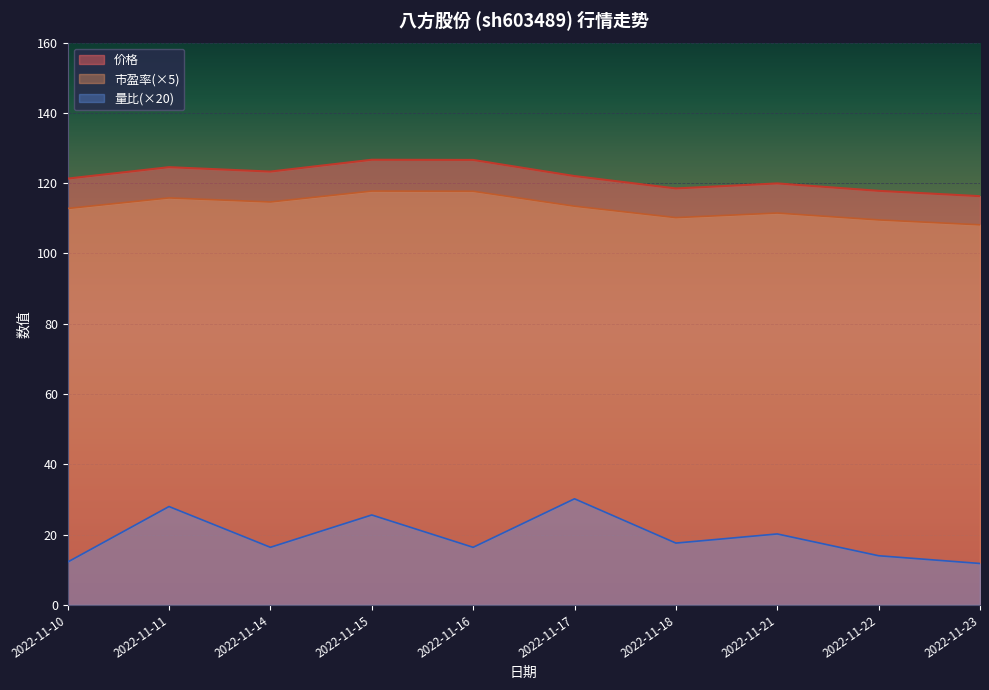

True or false: 价格 and 市盈率 intersect in this chart.

False